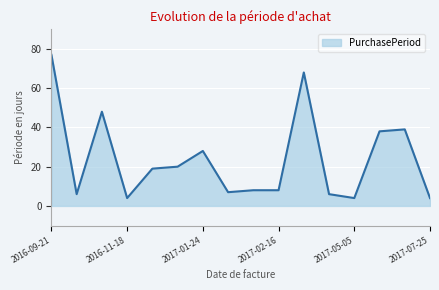

What is the greatest value displayed?

77